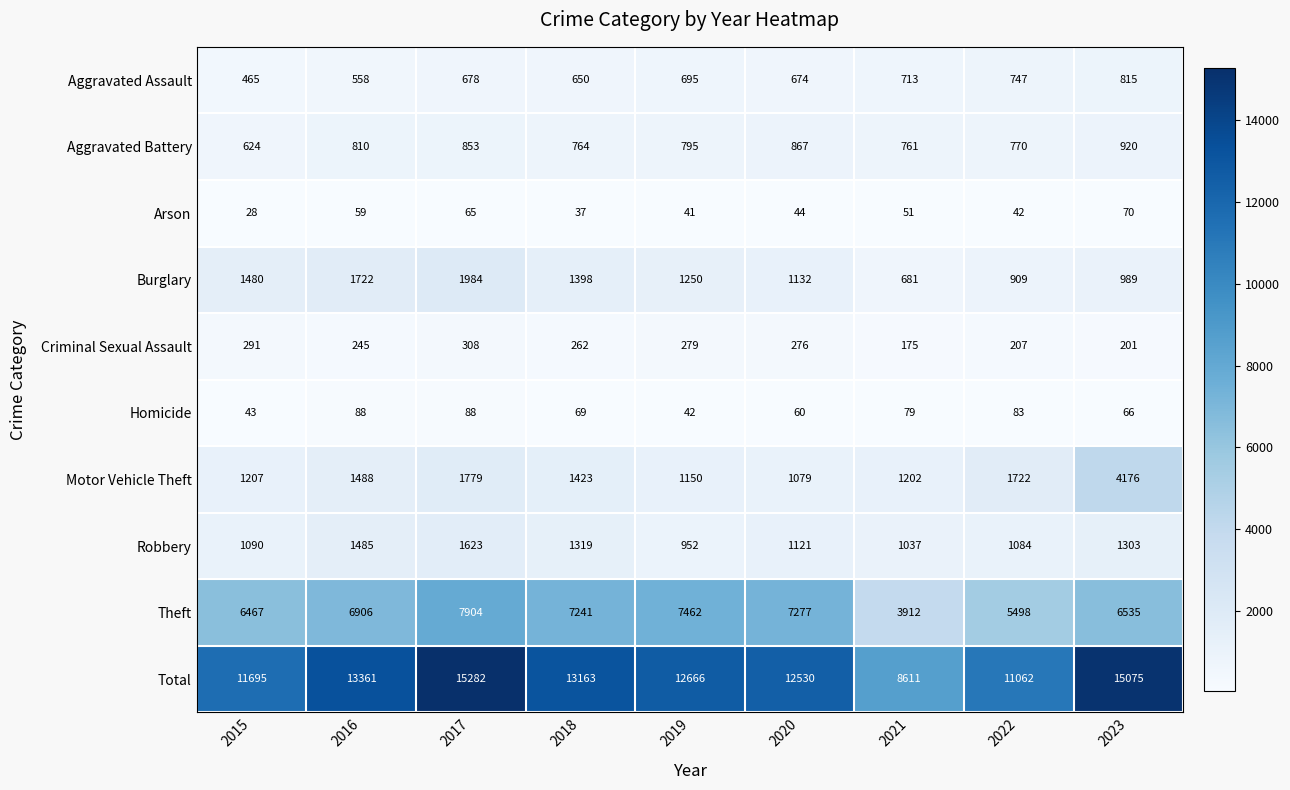

Count the number of categories in the chart.

9